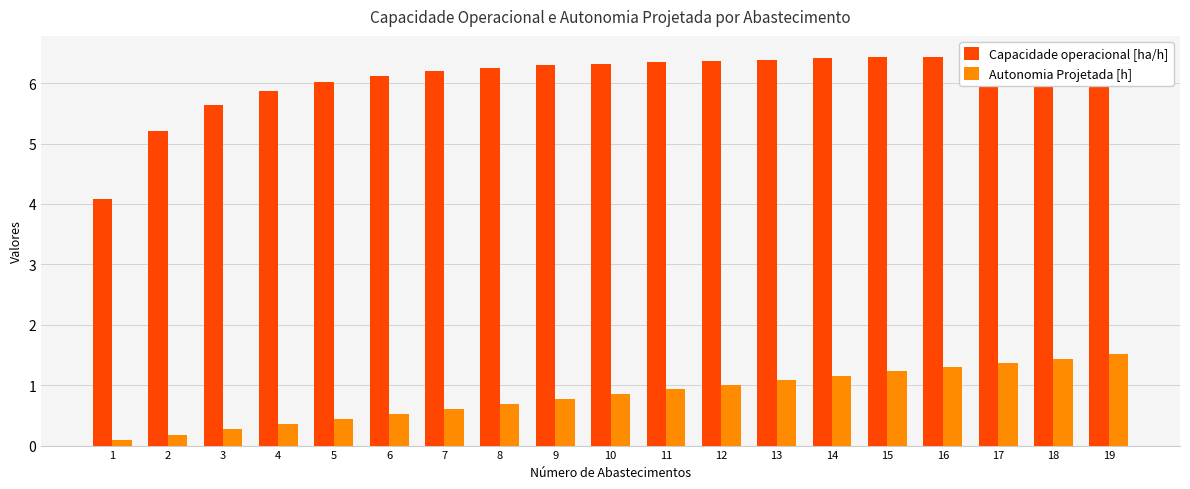

Between 9 and 11, which series saw the biggest shift?

Autonomia Projetada [h]